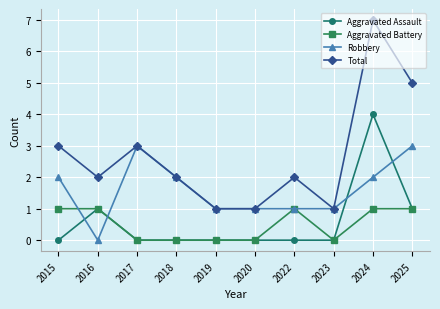

At which category does Robbery reach its first local valley?

2016